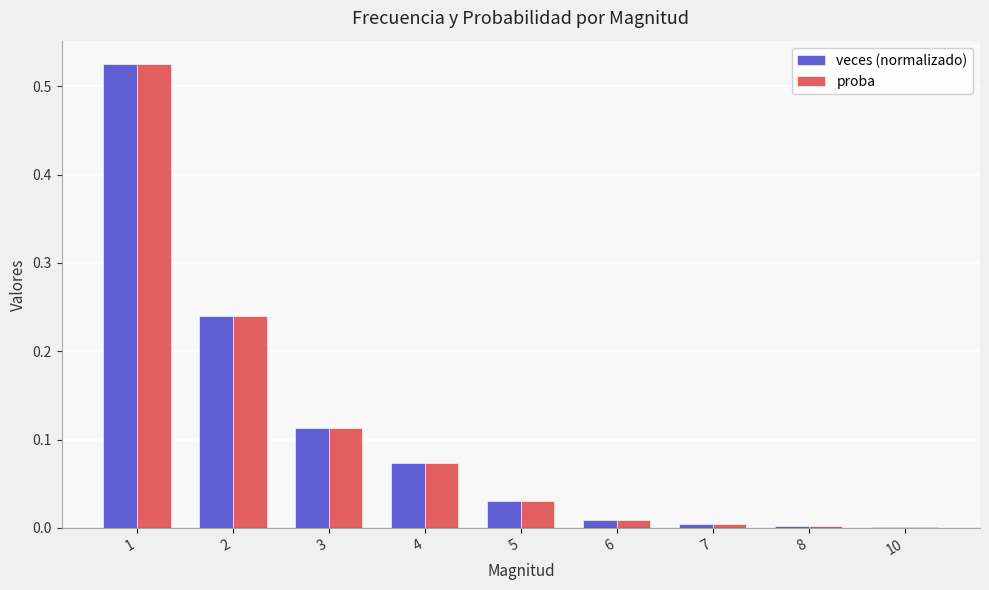

True or false: veces (normalizado) has a value of 0.0 at 5.

True